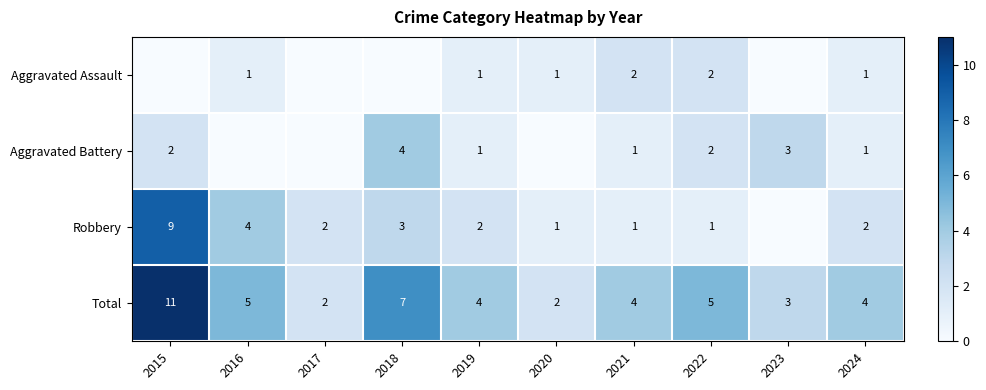

Is the value of Total at 2023 greater than the value of Aggravated Assault at 2020?

Yes